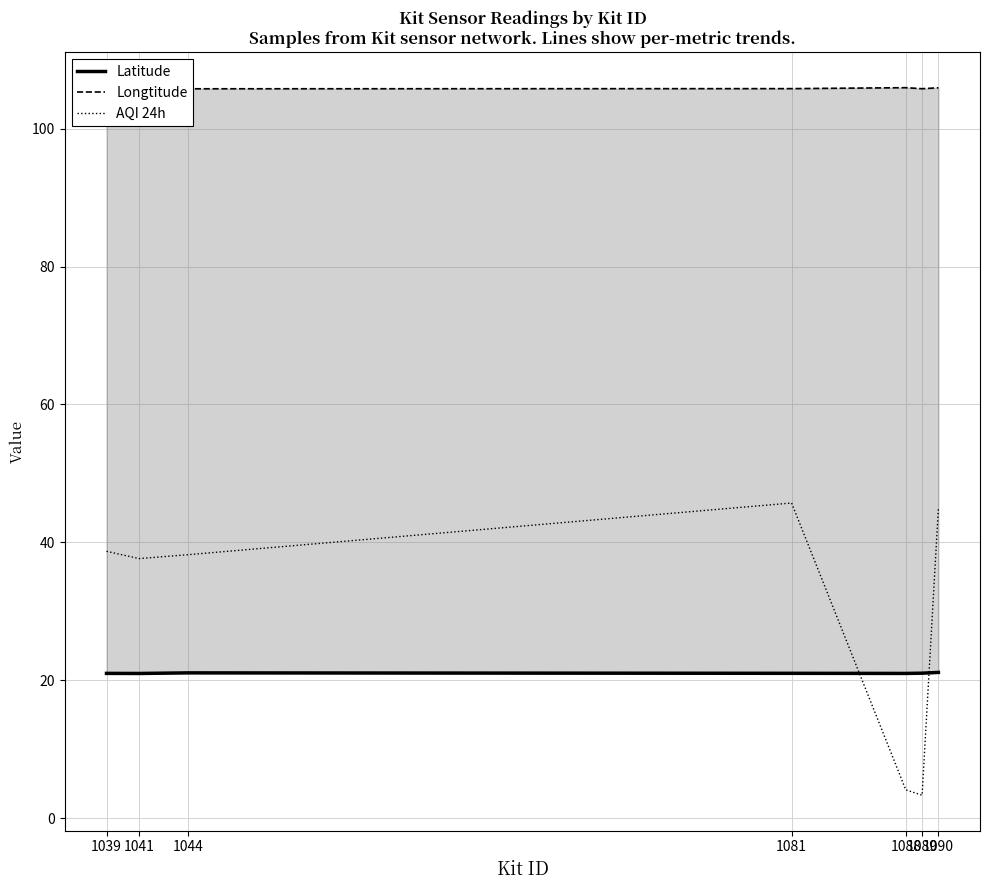

Reading left to right, transcribe all the data shown in this chart.

Latitude: 21.0	21.0	21.1	21.0	21.0	21.0	21.1
Longtitude: 105.8	105.8	105.8	105.8	105.9	105.8	105.9
AQI 24h: 38.7	37.7	38.2	45.7	4.1	3.3	45.0